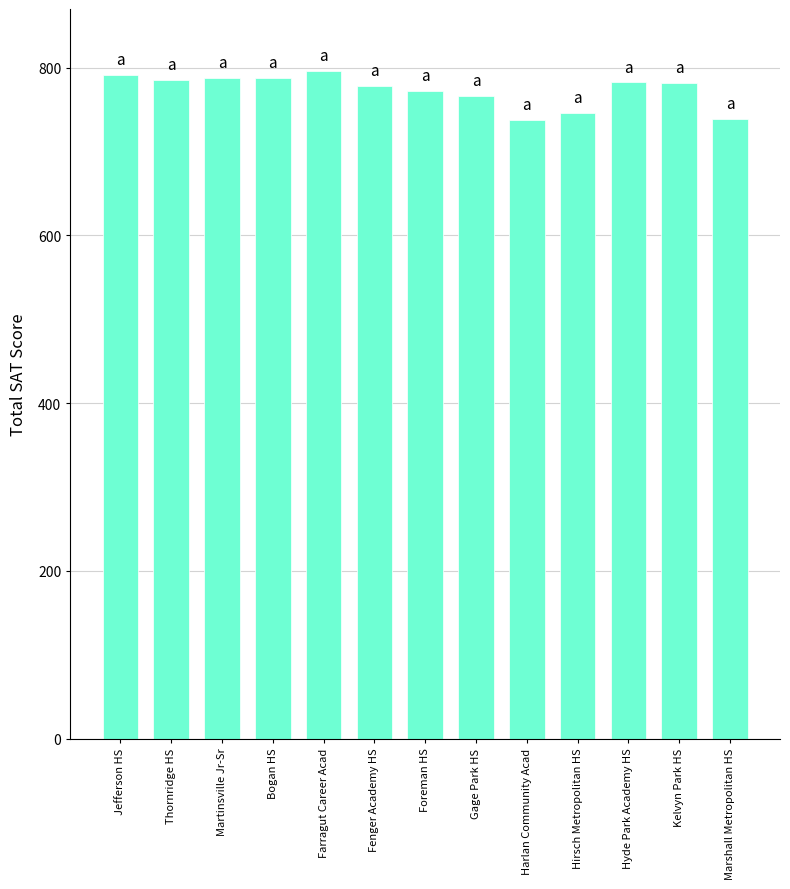

What is the smallest value displayed?

738.2